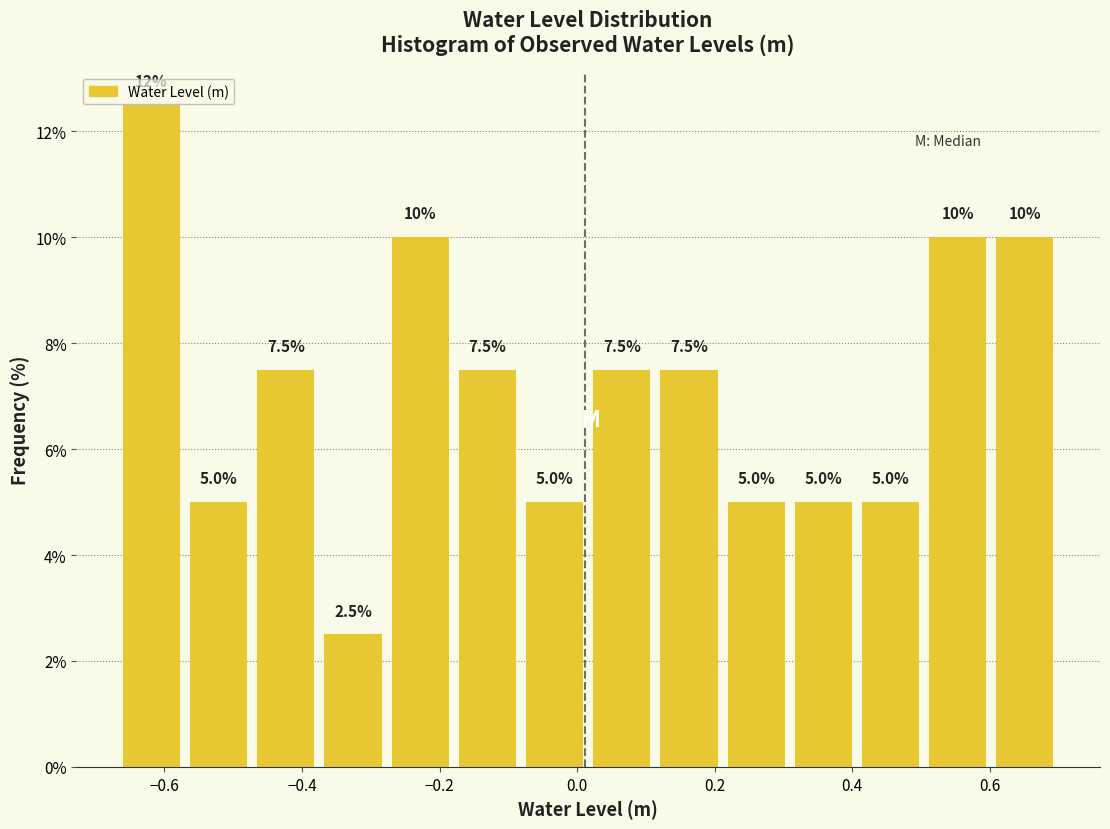

Over which range of the x-axis is the bar tallest?

-0.66 to -0.56